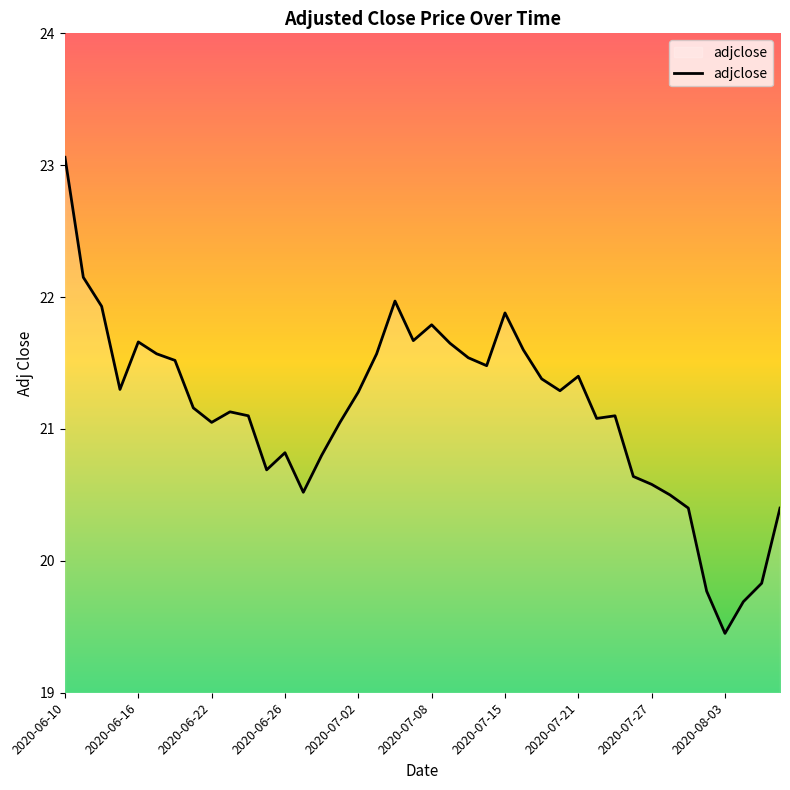

What is the maximum value shown in the chart?

23.1